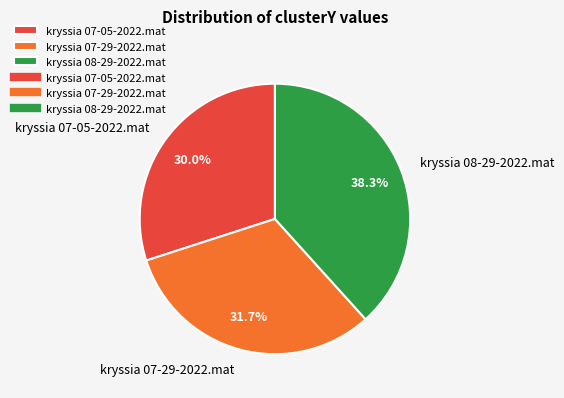

Do kryssia 08-29-2022.mat and kryssia 07-05-2022.mat together represent more than half of the pie?

Yes